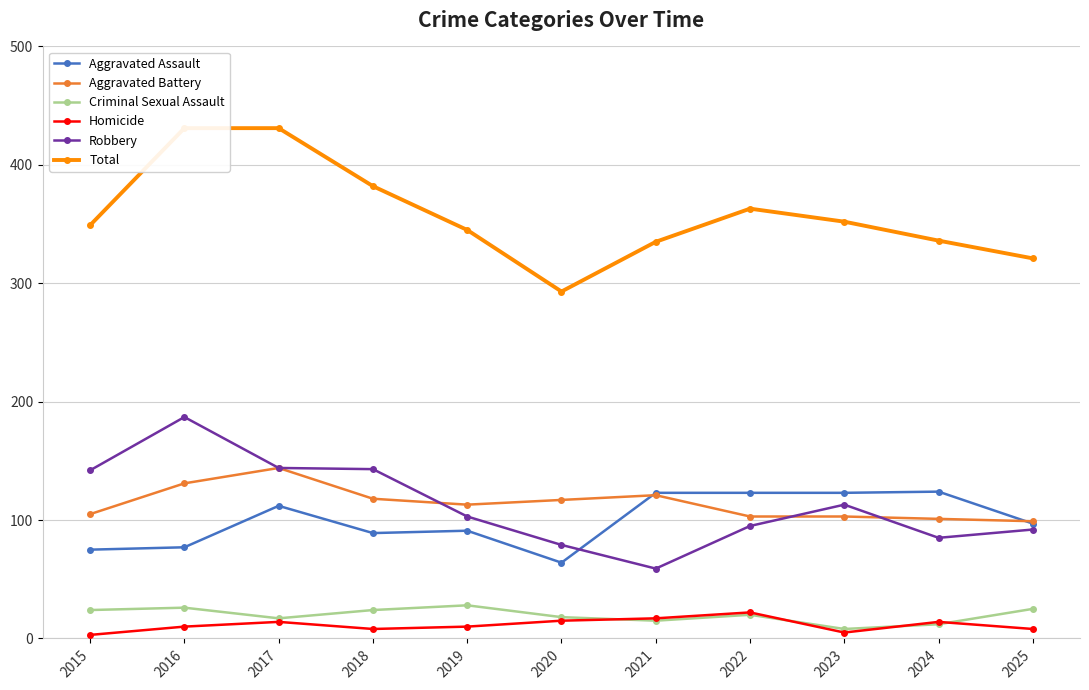

True or false: Homicide and Aggravated Assault cross at least once.

False